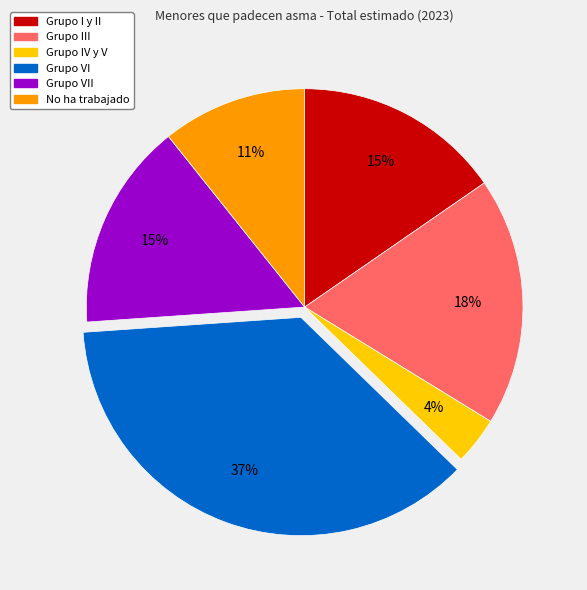

To the nearest percent, what is the average slice percentage?

17%